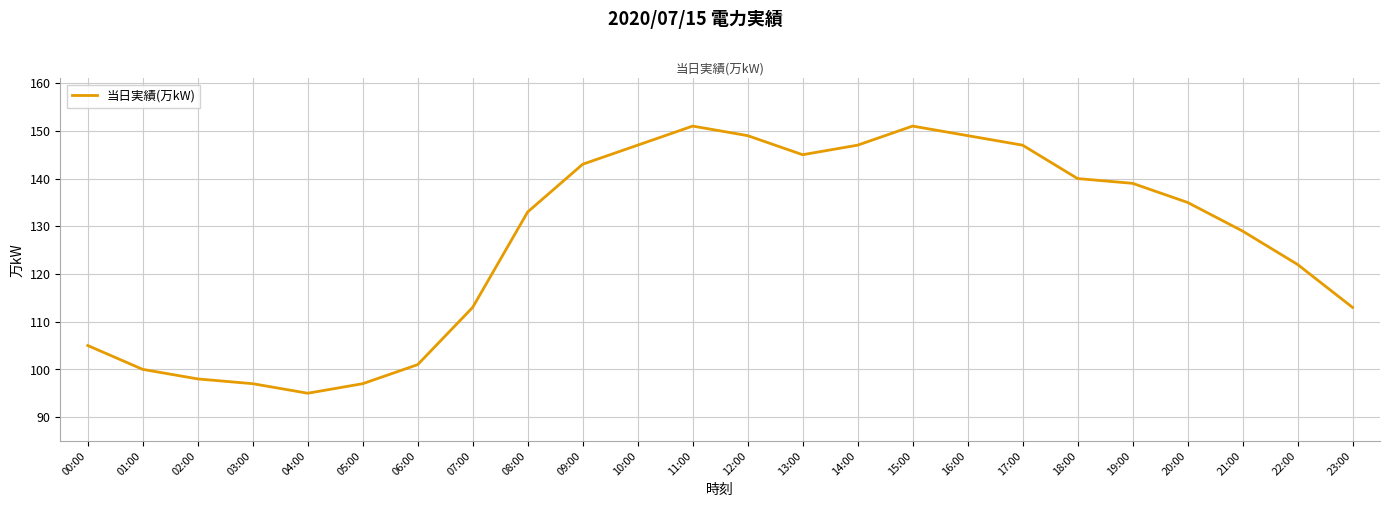

What is the difference between the second highest and minimum values?

56